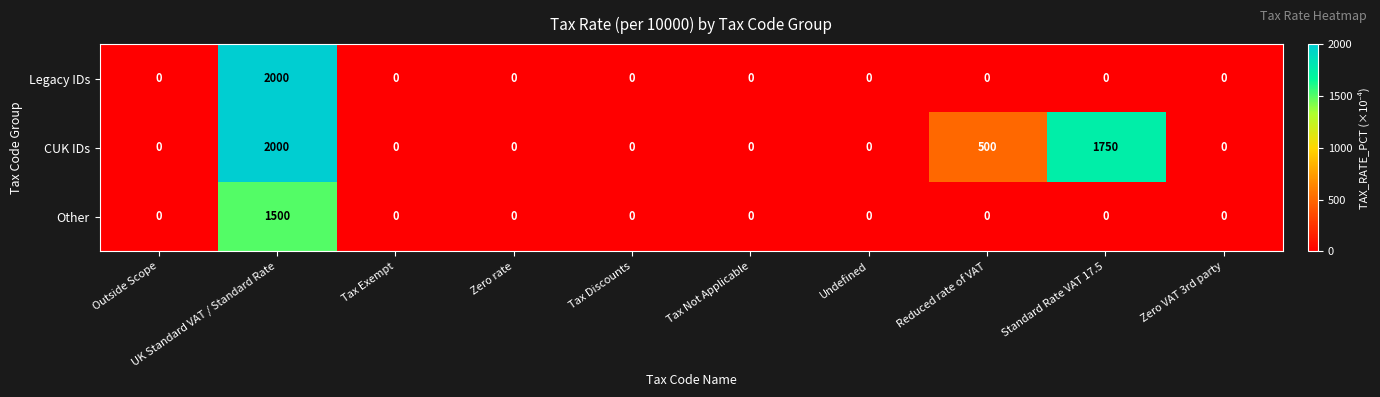

What is the difference between the maximum and minimum values in the Other series?

1500